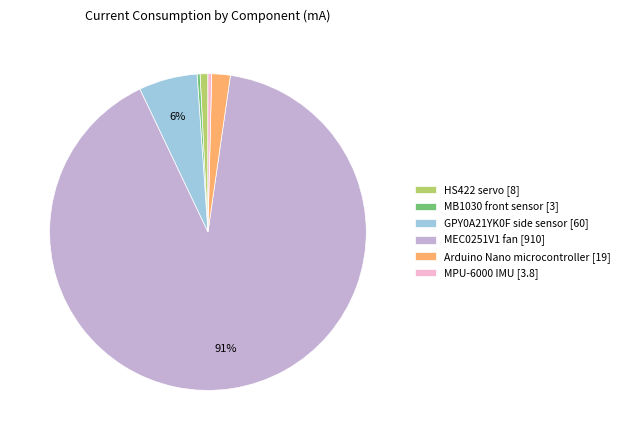

What is the majority slice?

MEC0251V1 fan